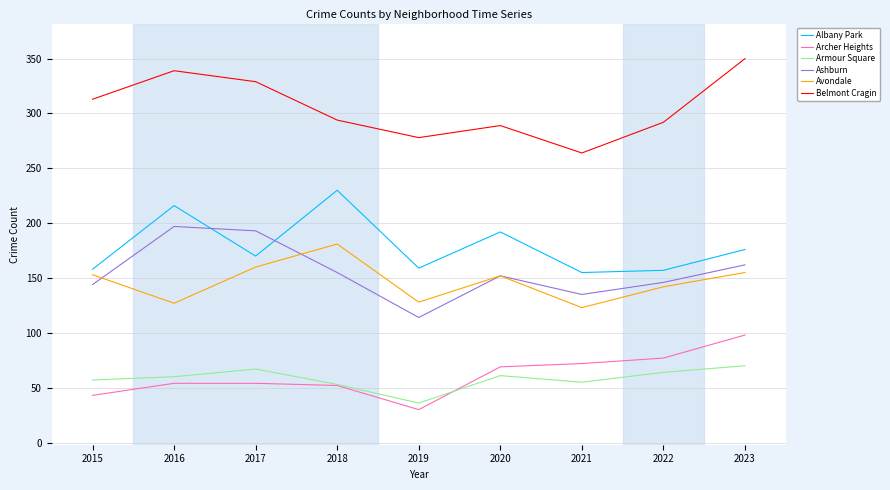

True or false: Albany Park and Belmont Cragin intersect in this chart.

False